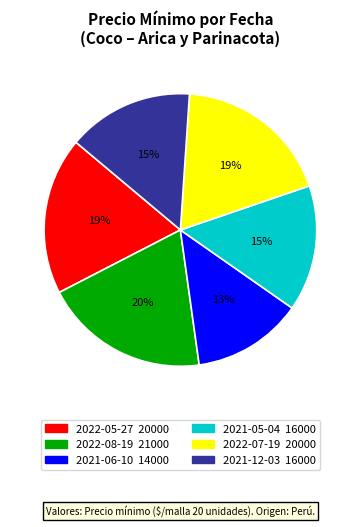

Count the number of slices in the pie.

6